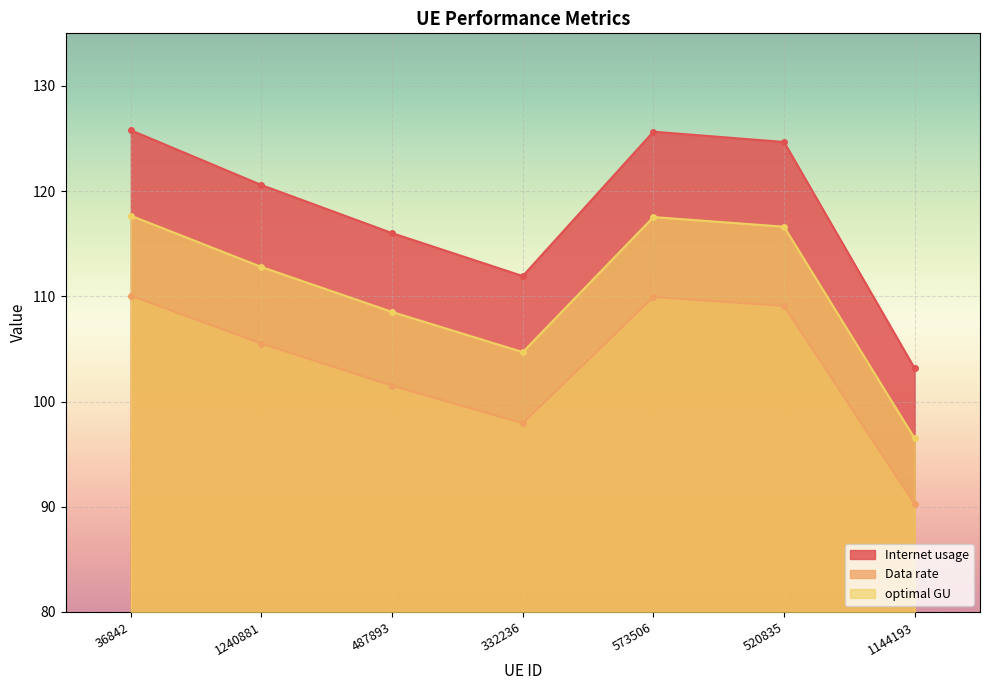

What is the value of the optimal GU point at the 6th from the left?

116.6